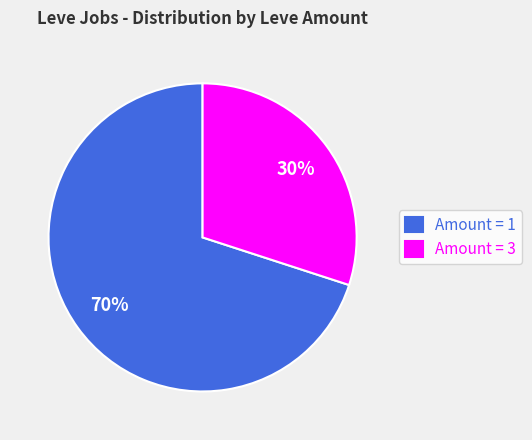

Which slice is the largest?

Amount = 1